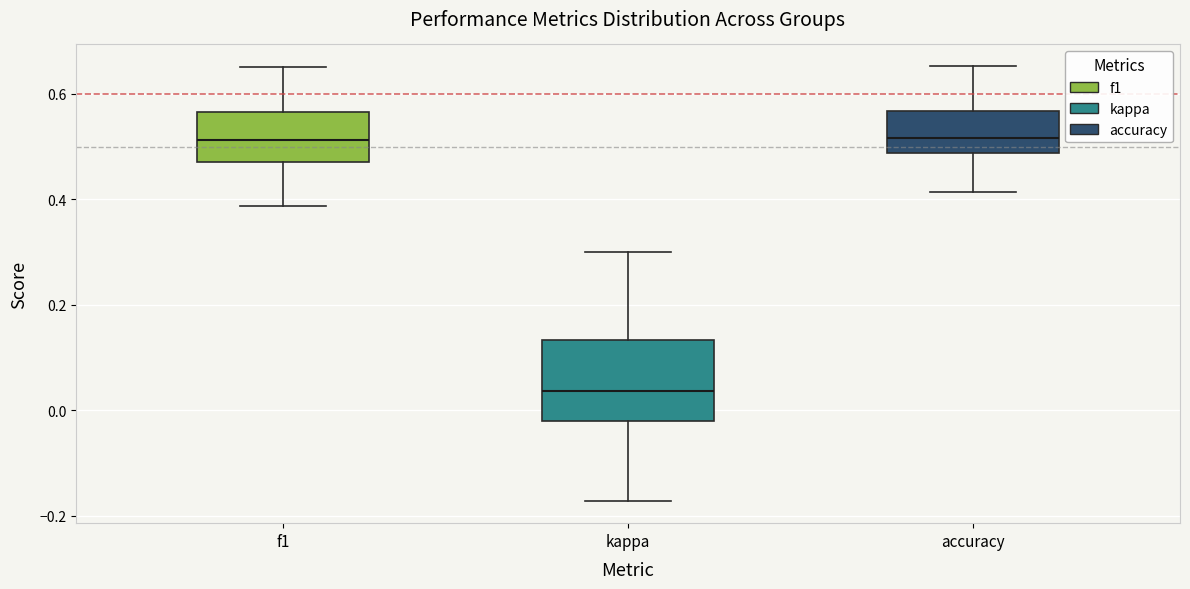

Reading left to right, transcribe this box plot: for each box, give where its median line is, the range the box spans, and where its two whiskers end, as read against the y-axis. The values are not printed on the chart, so give them approximately, as read against the axis.

f1: median 0.52, box 0.48 to 0.56, whiskers 0.38 to 0.66
kappa: median 0.04, box -0.02 to 0.14, whiskers -0.18 to 0.30
accuracy: median 0.52, box 0.48 to 0.56, whiskers 0.42 to 0.66